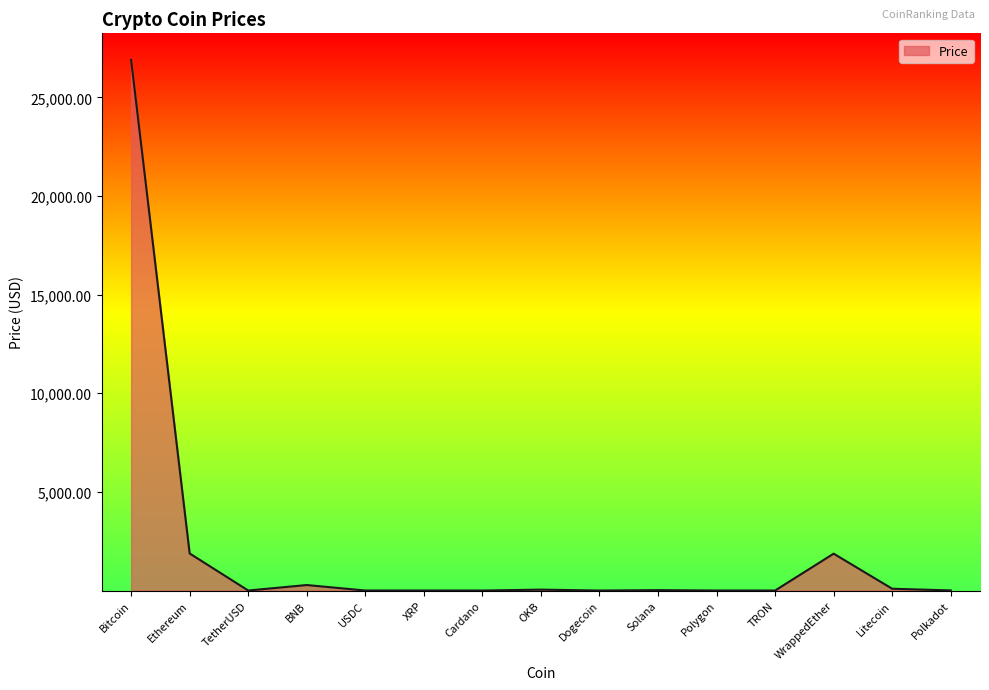

What is the approximate value at Bitcoin?

26902.5